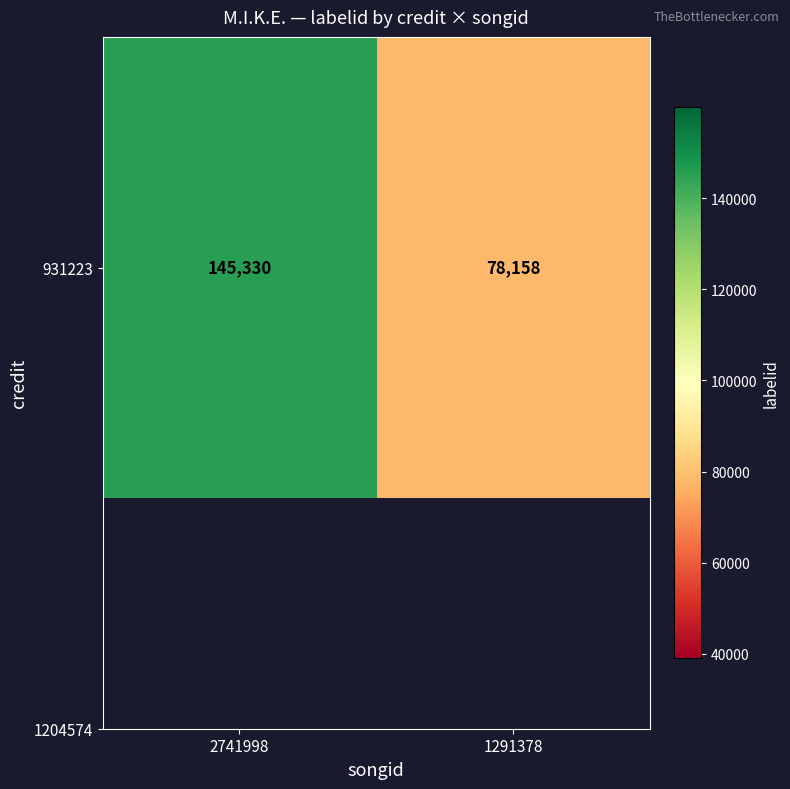

What is the difference between the maximum and minimum values?

67172